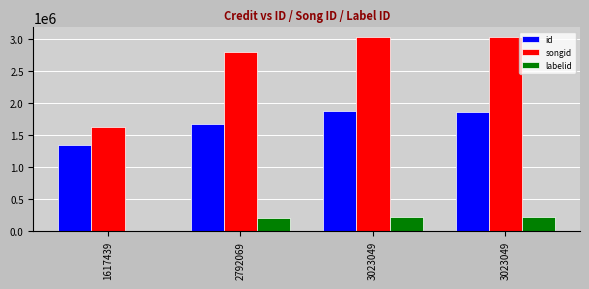

Is it true that labelid equals 4735 at 1617439?

True